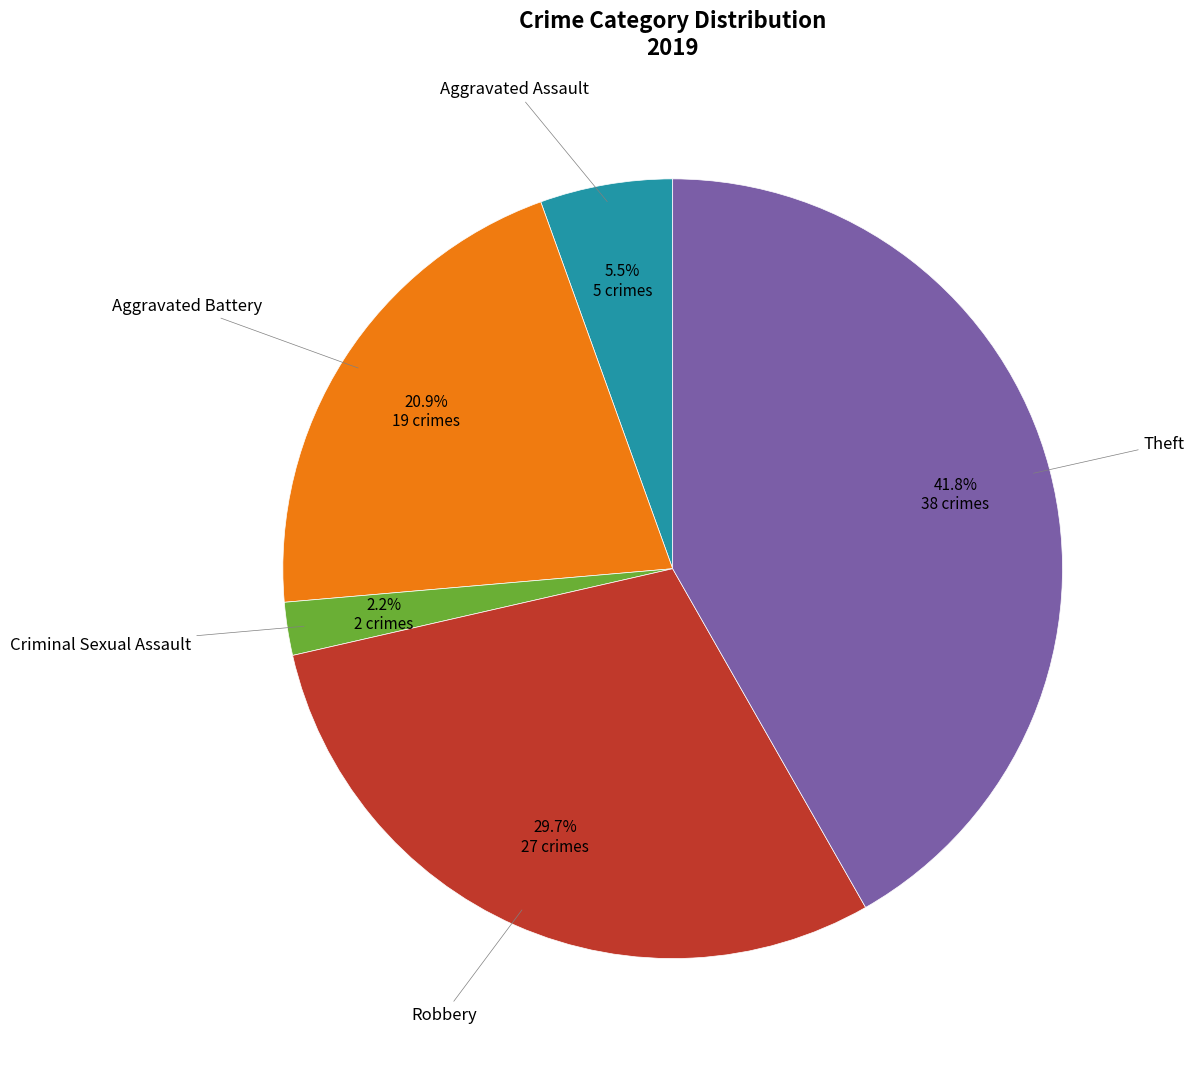

Is there any slice that represents more than half of the pie?

No